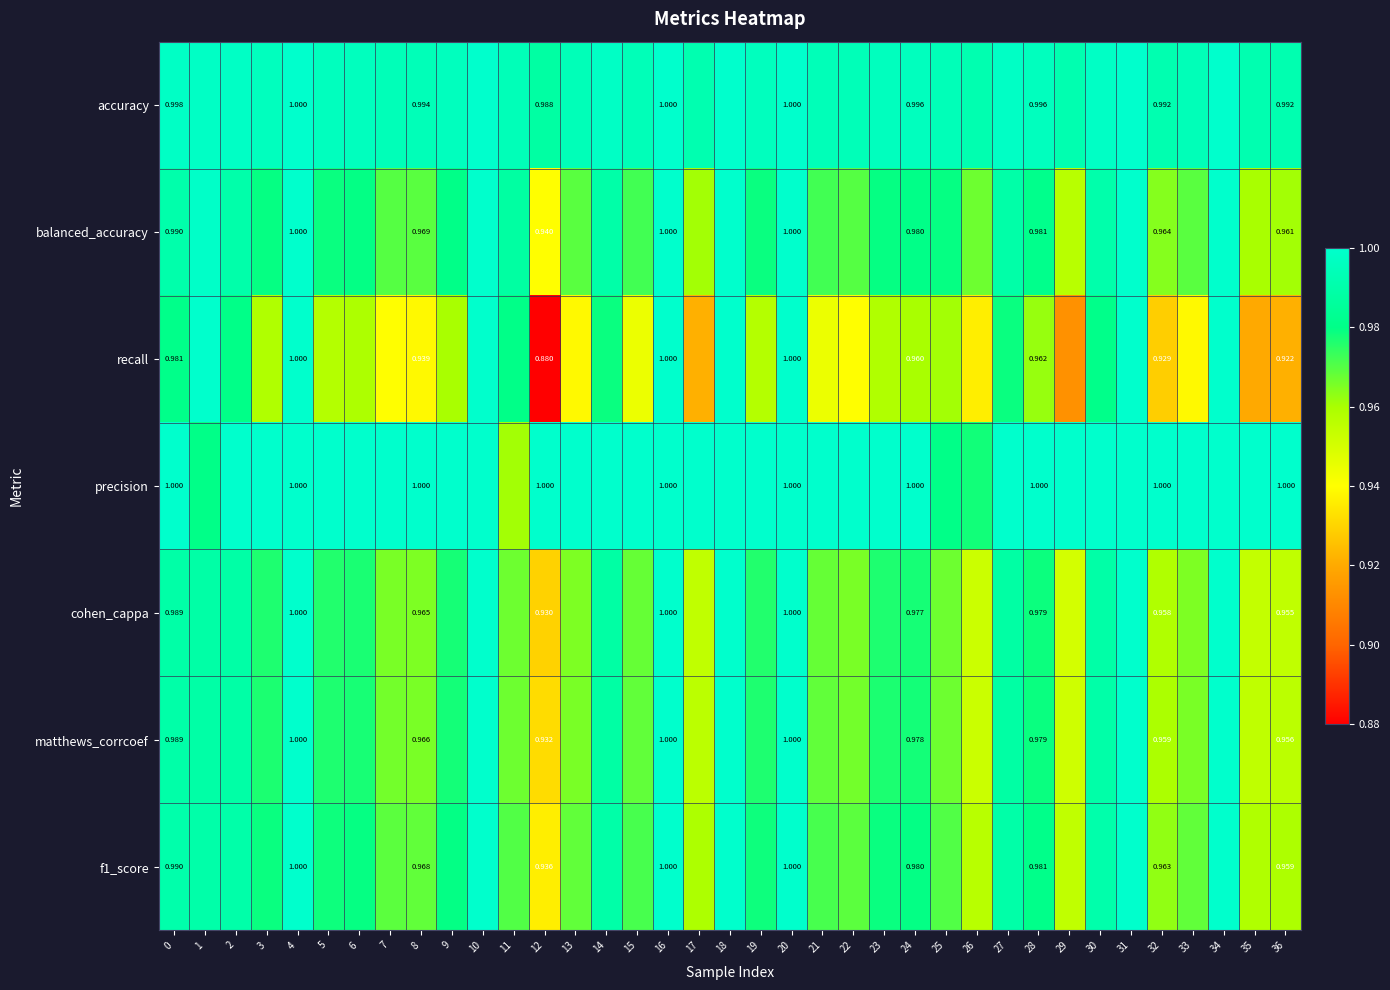

List the labels in order of matthews_corrcoef value, largest first.

4, 10, 16, 18, 20, 31, 34, 0, 30, 1, 2, 14, 27, 28, 9, 24, 6, 3, 23, 5, 19, 15, 21, 11, 25, 7, 22, 8, 13, 33, 32, 17, 36, 35, 26, 29, 12